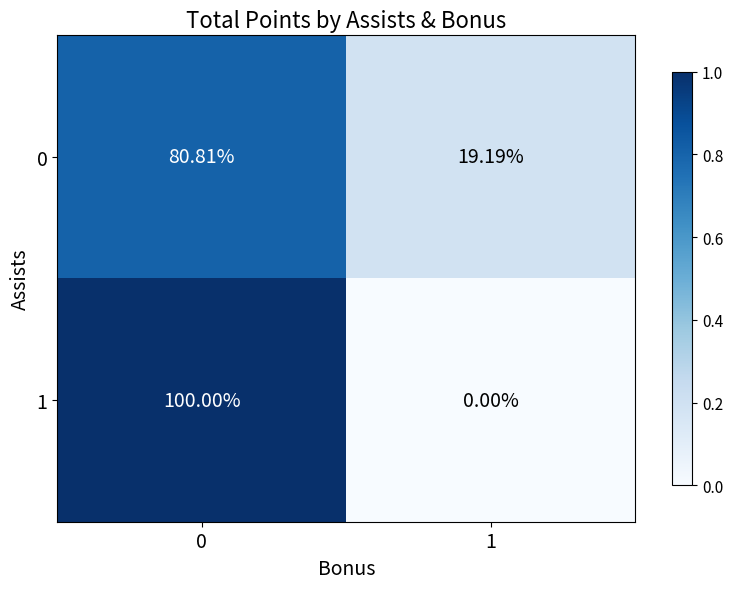

Is the value of 1 at 1 greater than the value of 0 at 0?

No